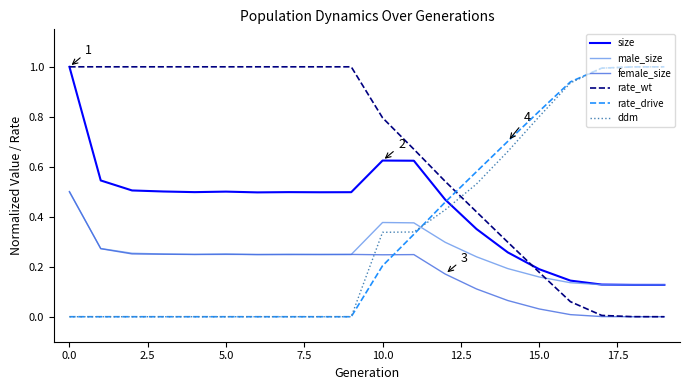

What is the maximum value for rate_drive?

1.0